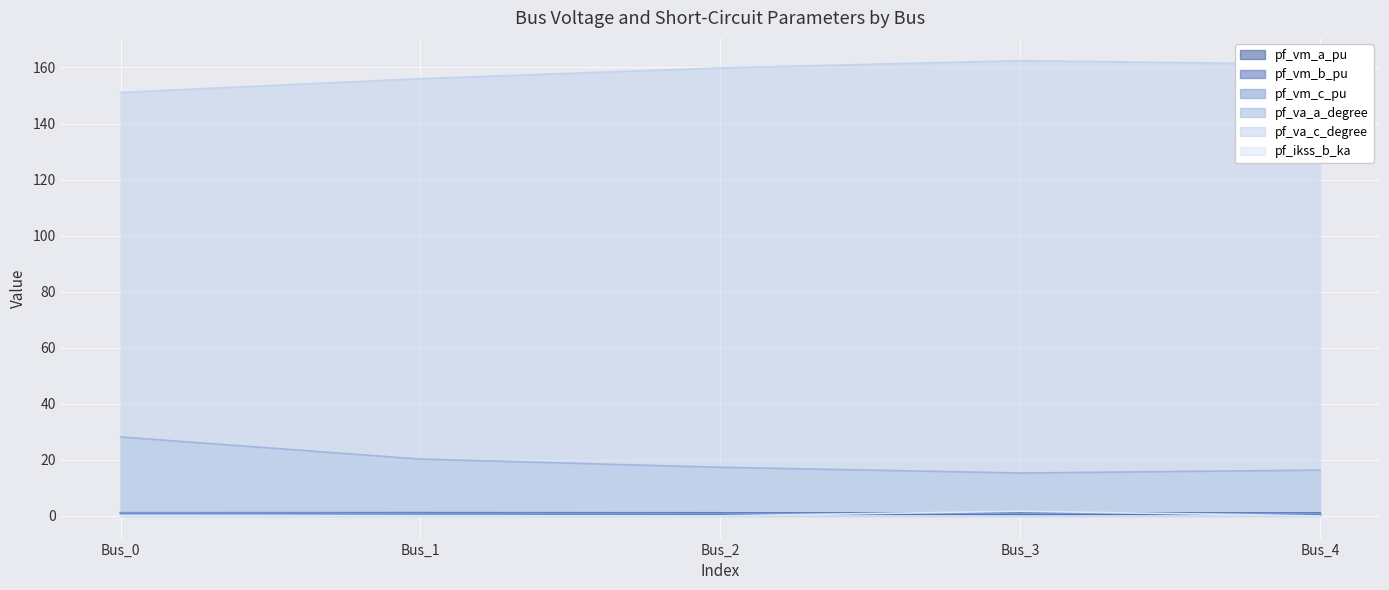

The pf_vm_c_pu series shows 0.9 at Bus_2. True or false?

True